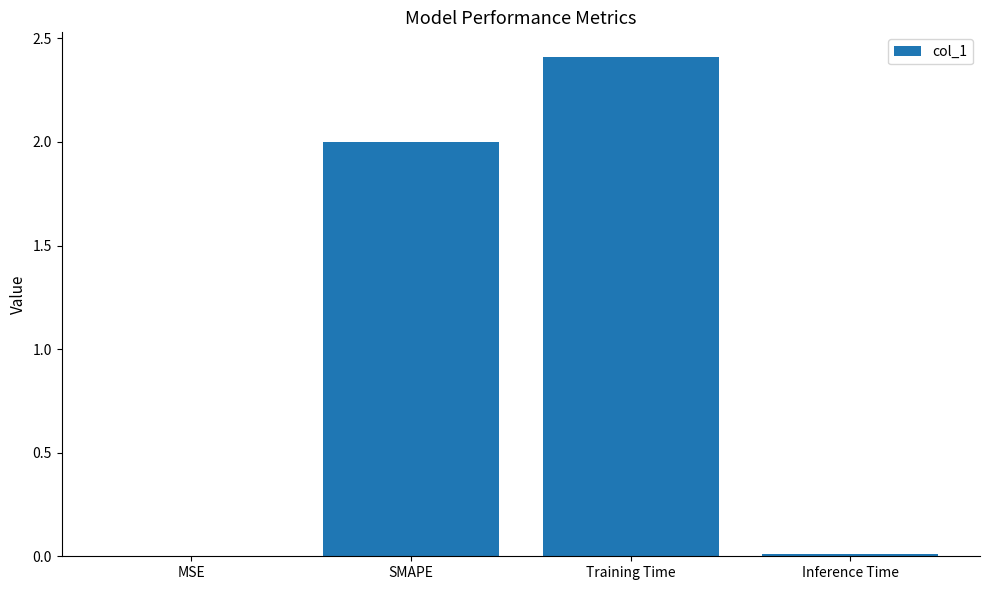

Are the bars horizontal?

No